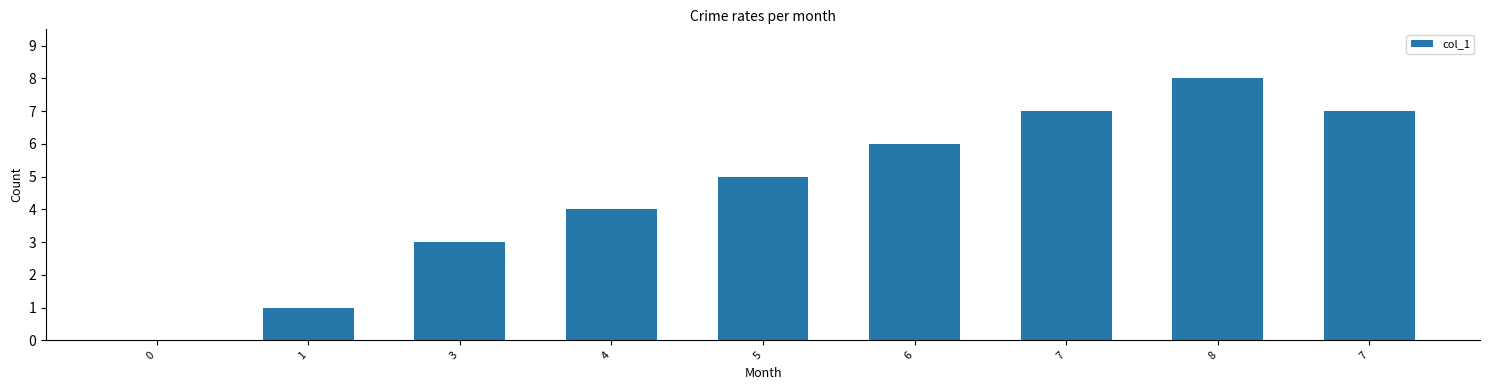

List the labels in order of value, largest first.

8, 7, 7, 6, 5, 4, 3, 1, 0